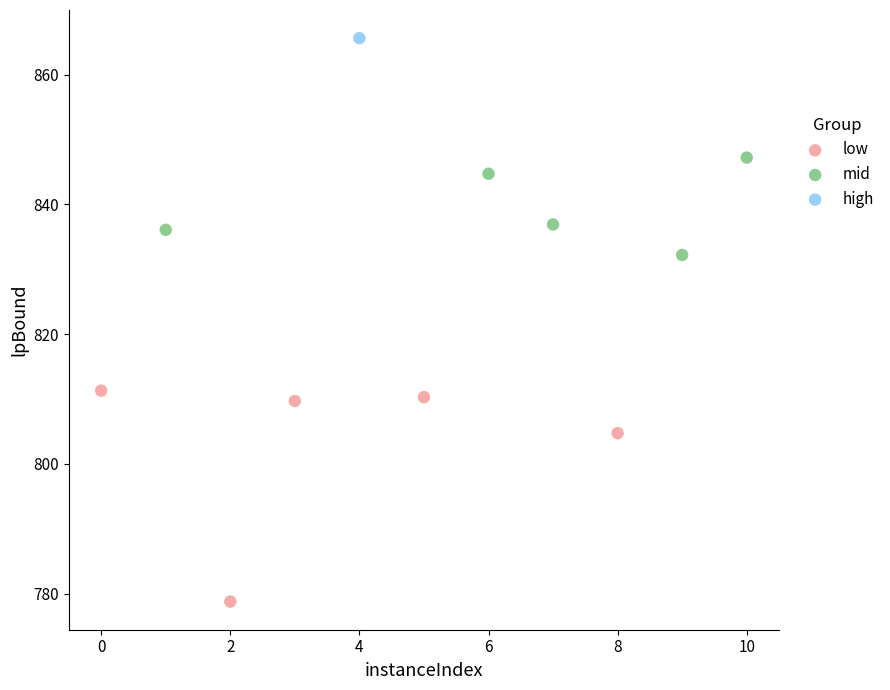

What are all the series names shown in the legend?

low, mid, high